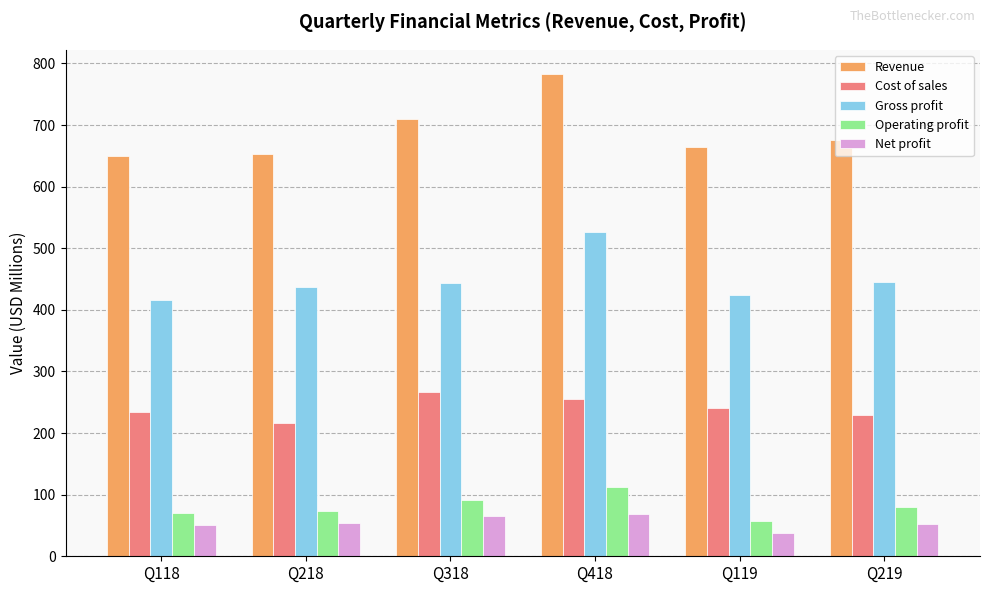

What is the maximum value shown in the chart?

783